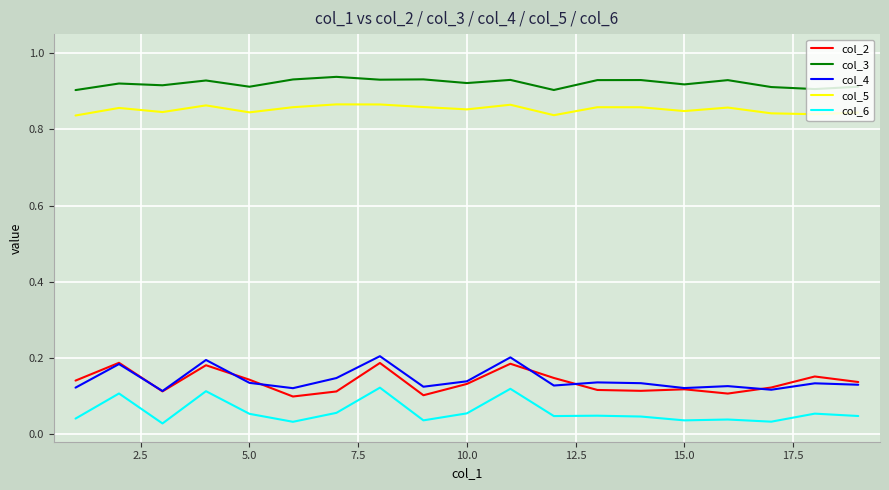

True or false: col_5 and col_2 cross at least once.

False